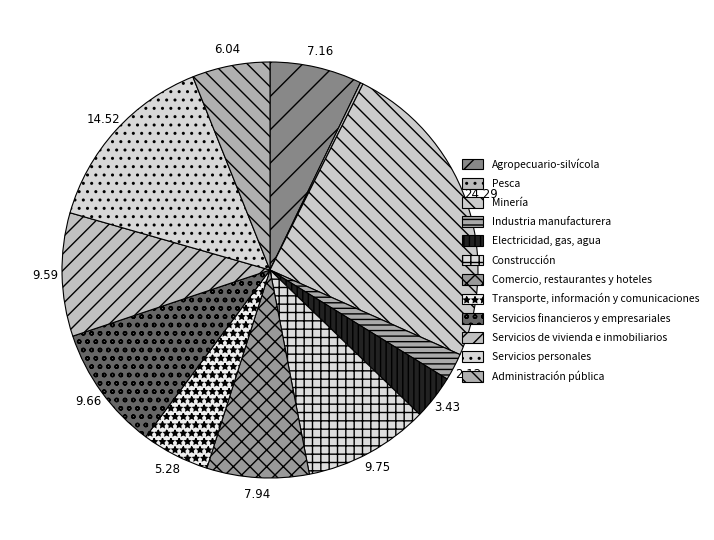

Count the number of slices in the pie.

12